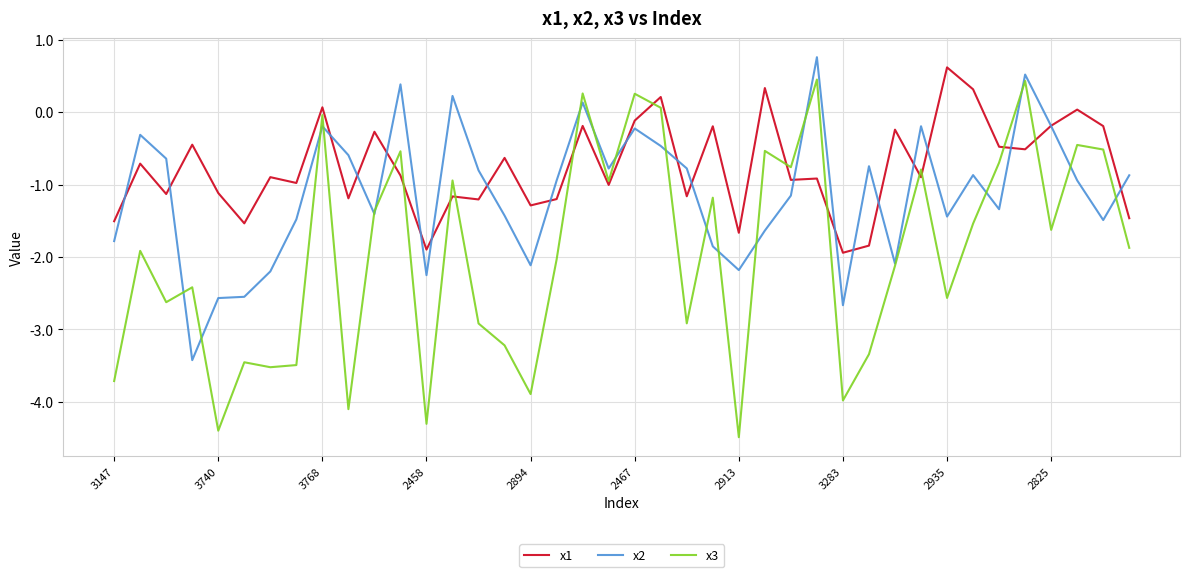

Which series has the largest total across all categories?

x1